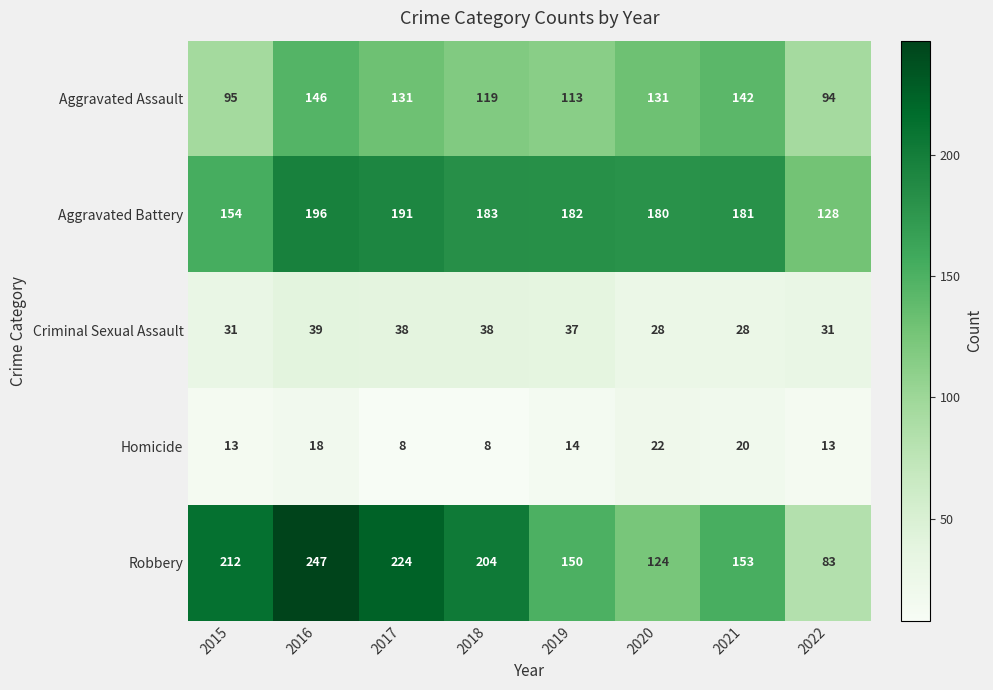

Count the number of data series in this chart.

5